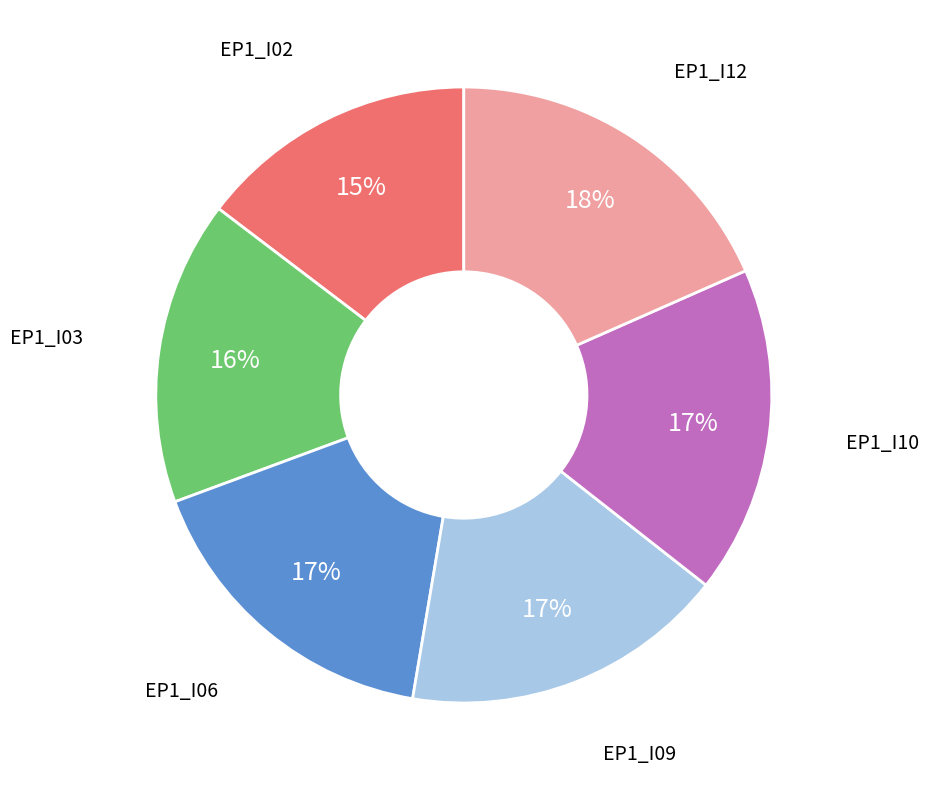

To the nearest percent, what is the average slice percentage?

17%